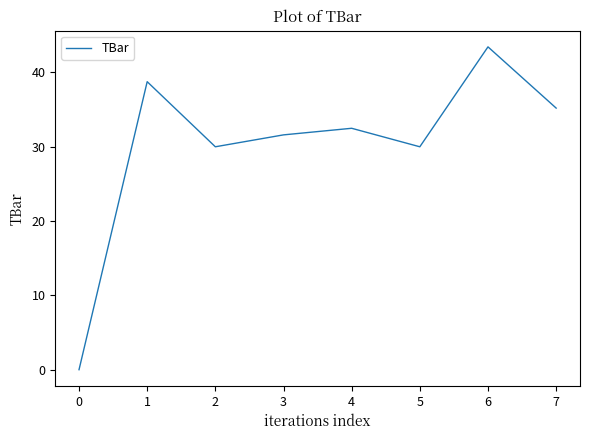

What is the change in value from 0 to 2?

+30.0